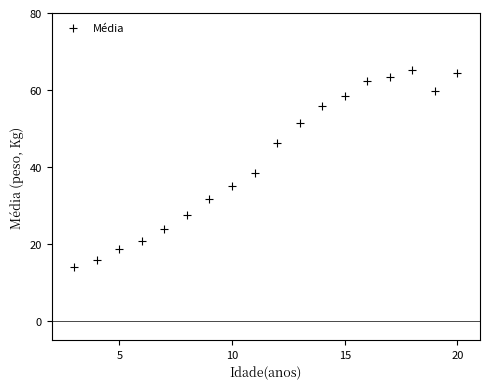

What is the range of X values (max minus min)?

17.0